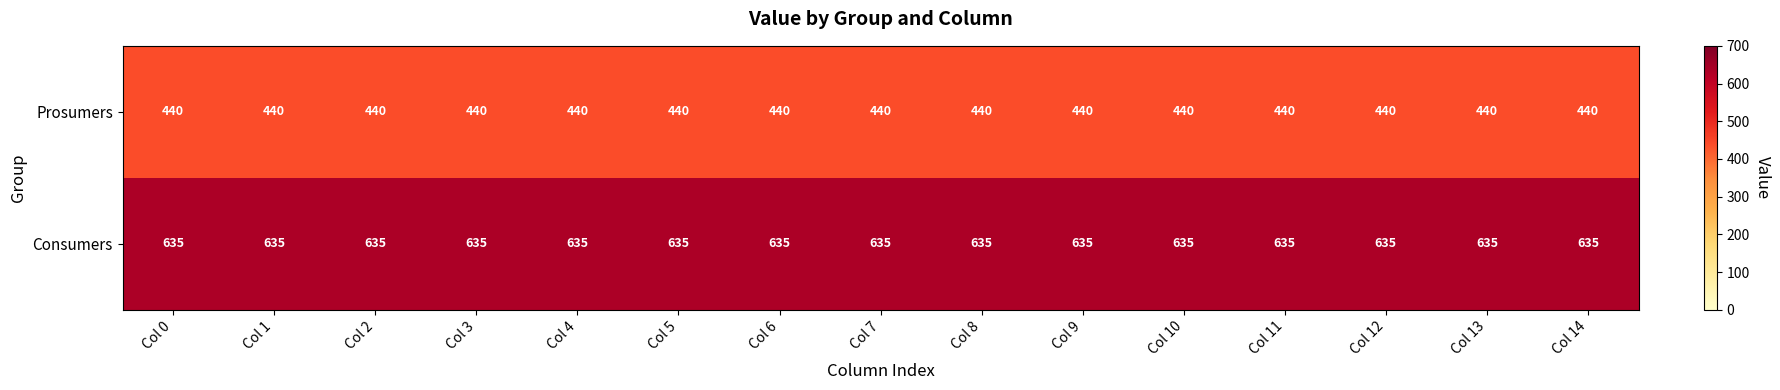

What is the sum of all Consumers values?

9525